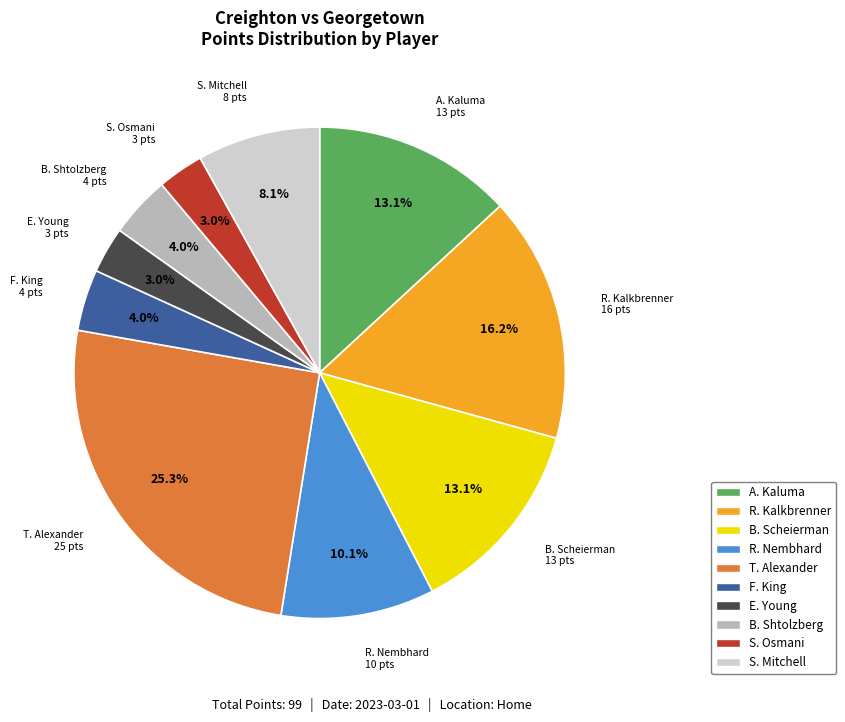

Is there any slice that represents more than half of the pie?

No